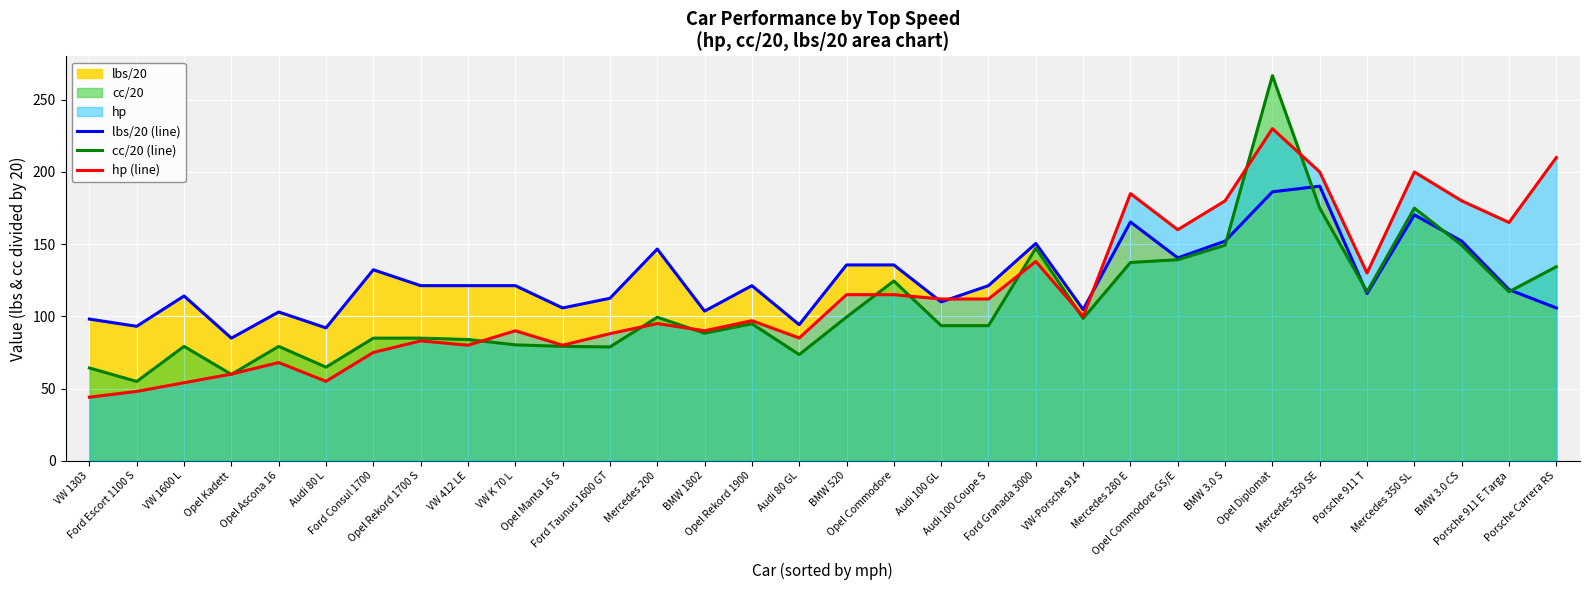

What is the label of the 10th point from the right?

Mercedes 280 E